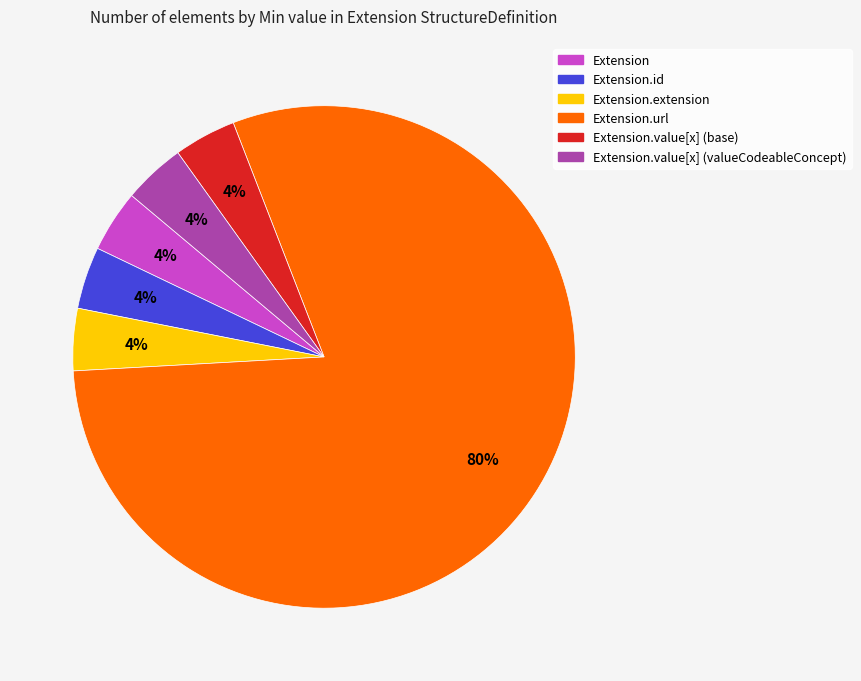

Which category has the biggest portion of the pie?

Extension.url